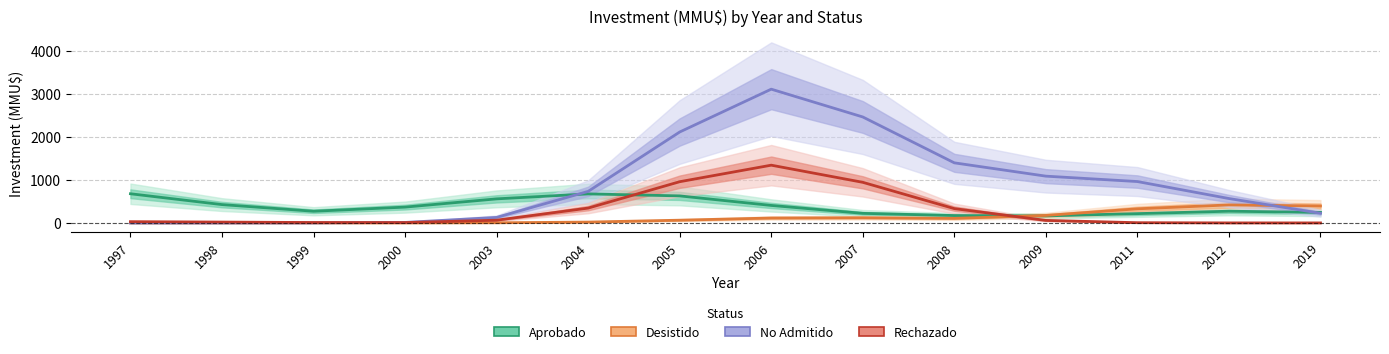

Is it true that Aprobado equals 367.7 at 2000?

True